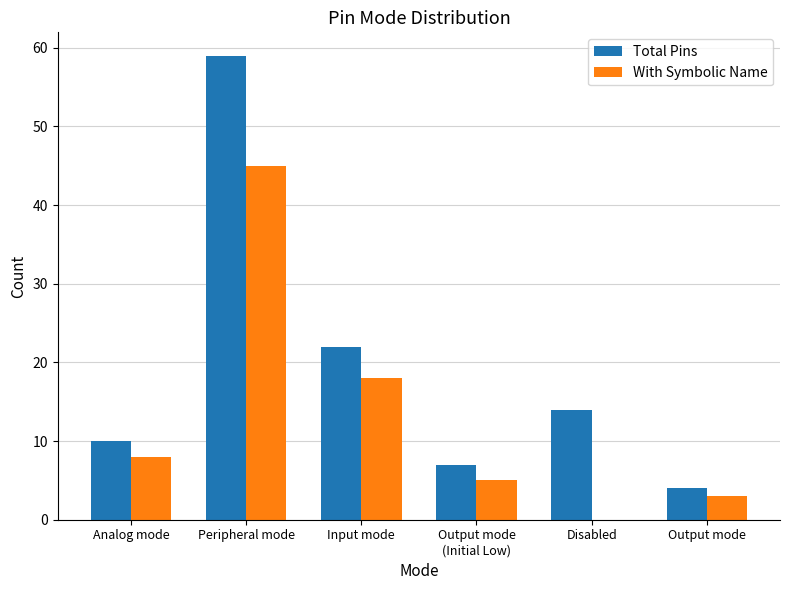

Reading left to right, what are all the values shown in this chart?

Total Pins: Analog mode=10	Peripheral mode=59	Input mode=22	Output mode
(Initial Low)=7	Disabled=14	Output mode=4
With Symbolic Name: Analog mode=8	Peripheral mode=45	Input mode=18	Output mode
(Initial Low)=5	Disabled=0	Output mode=3